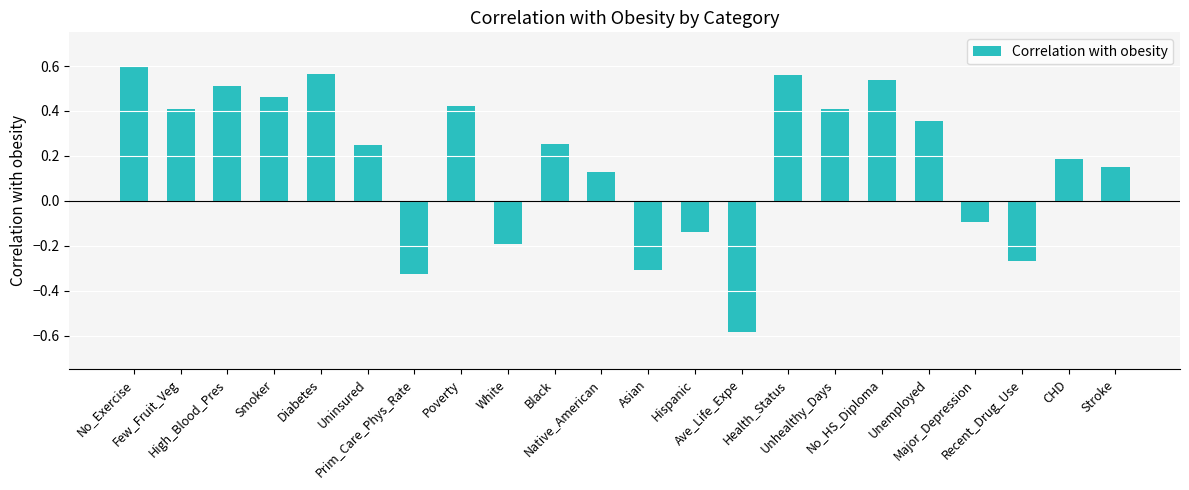

What is the difference between the maximum and second lowest values?

0.9